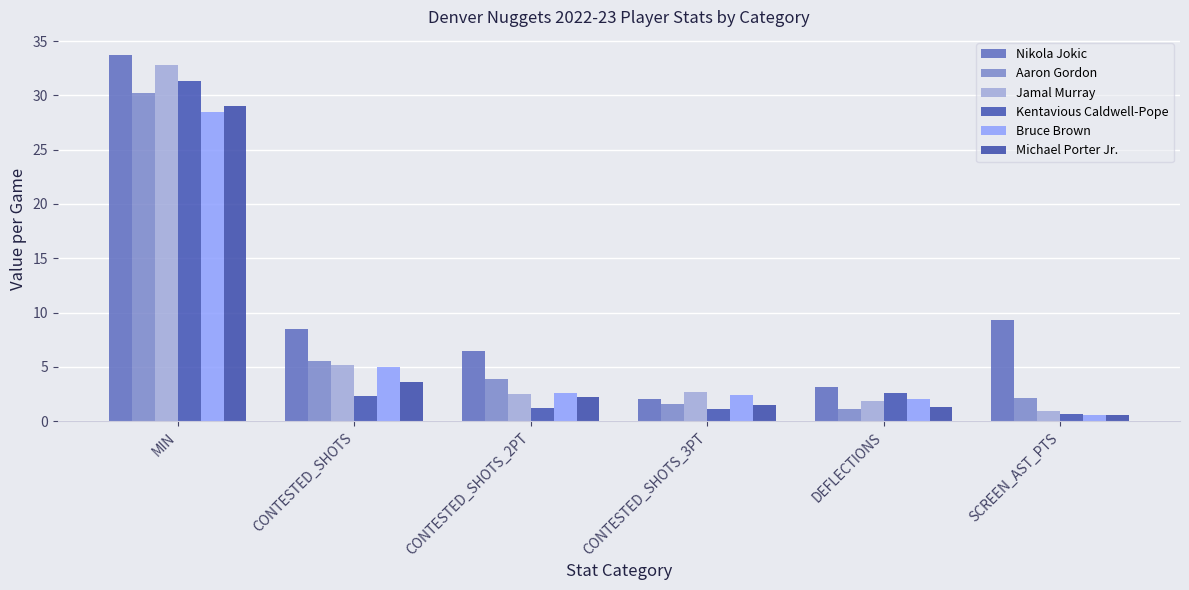

What is the difference between the Nikola Jokic values at DEFLECTIONS and CONTESTED_SHOTS?

5.3